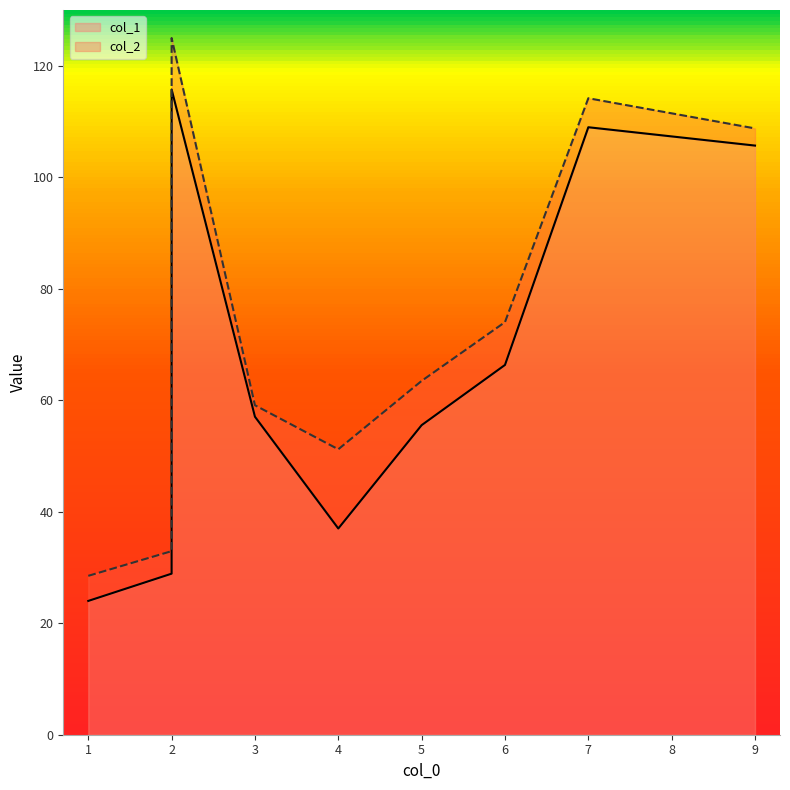

How many lines are shown in the chart?

2